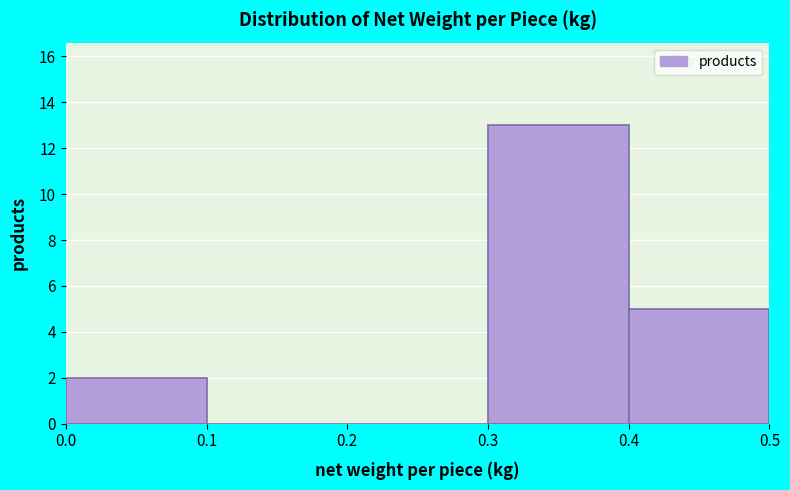

Reading left to right, transcribe this chart: for each bar, give the range it covers on the x-axis and its height. The values are not printed on the chart, so give them approximately, as read against the axis.

0.0 to 0.1: 2
0.1 to 0.2: 0
0.2 to 0.3: 0
0.3 to 0.4: 13
0.4 to 0.5: 5